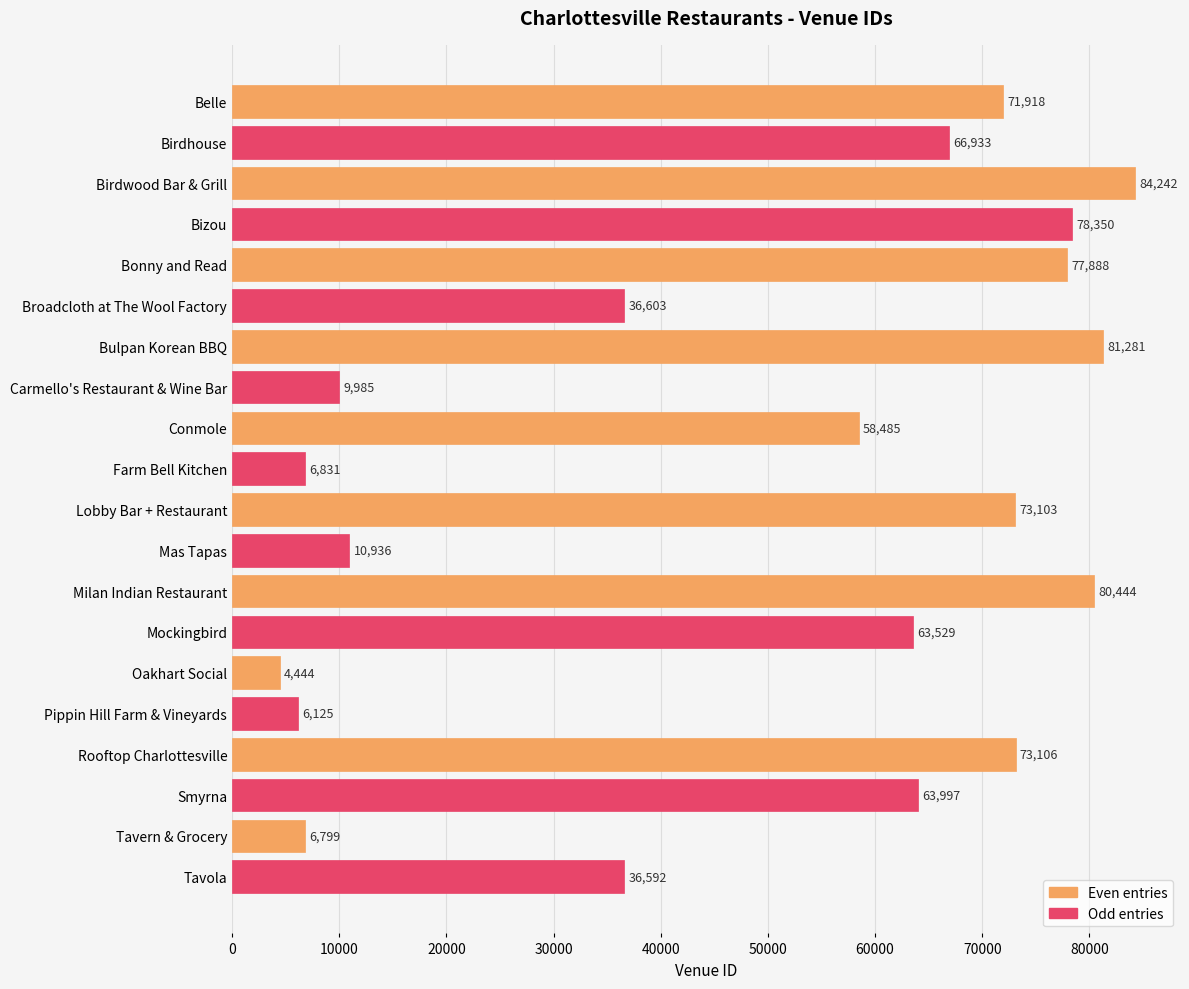

What is the difference between the second highest and minimum values?

76837